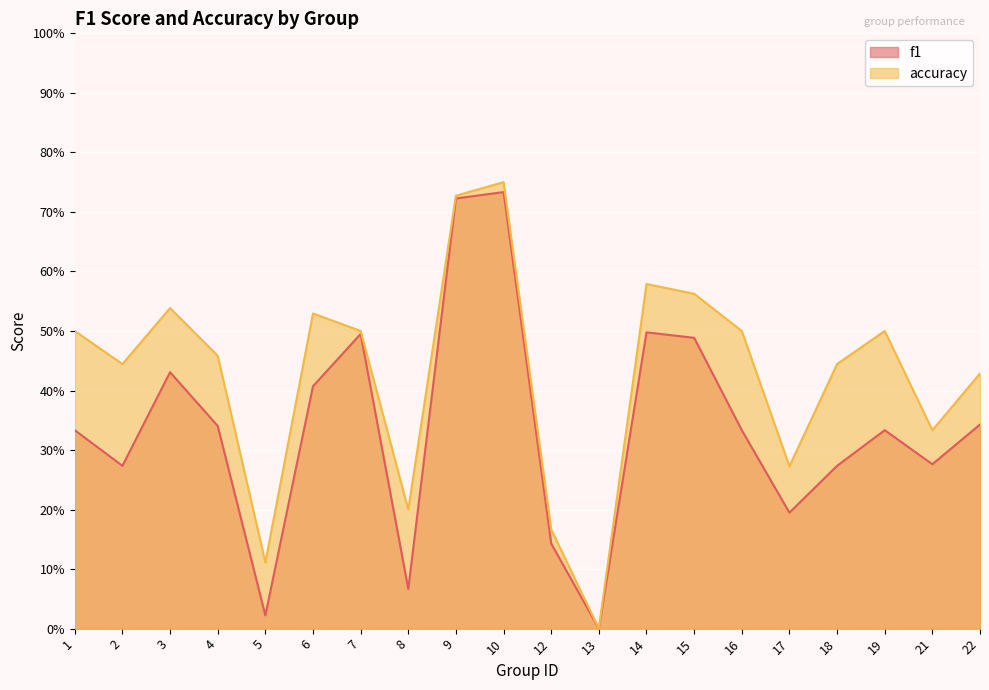

The f1 series shows 1.0 at 9. True or false?

False